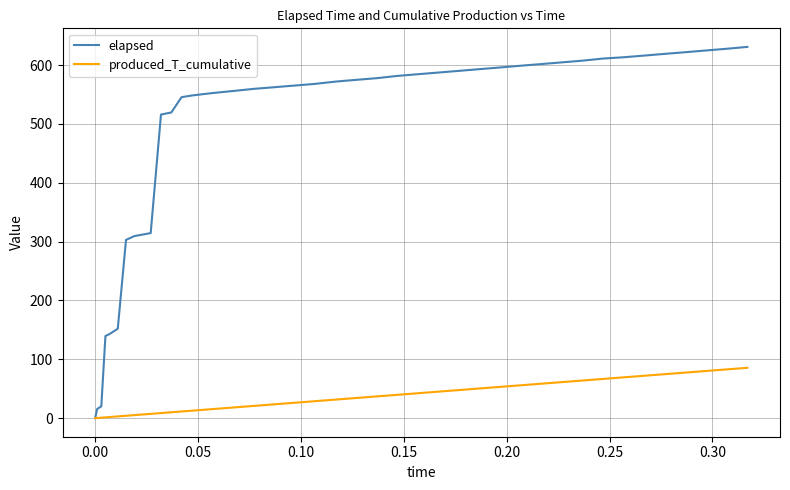

Which series has the largest range (max minus min)?

elapsed